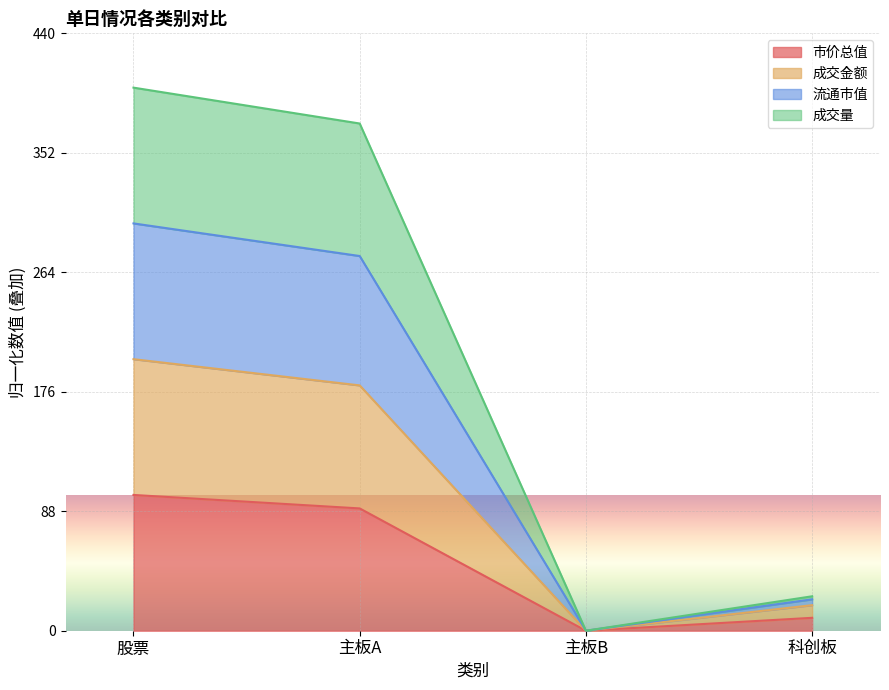

Reading right to left, transcribe the values for 市价总值.

9.5	0.0	90.1	100.0